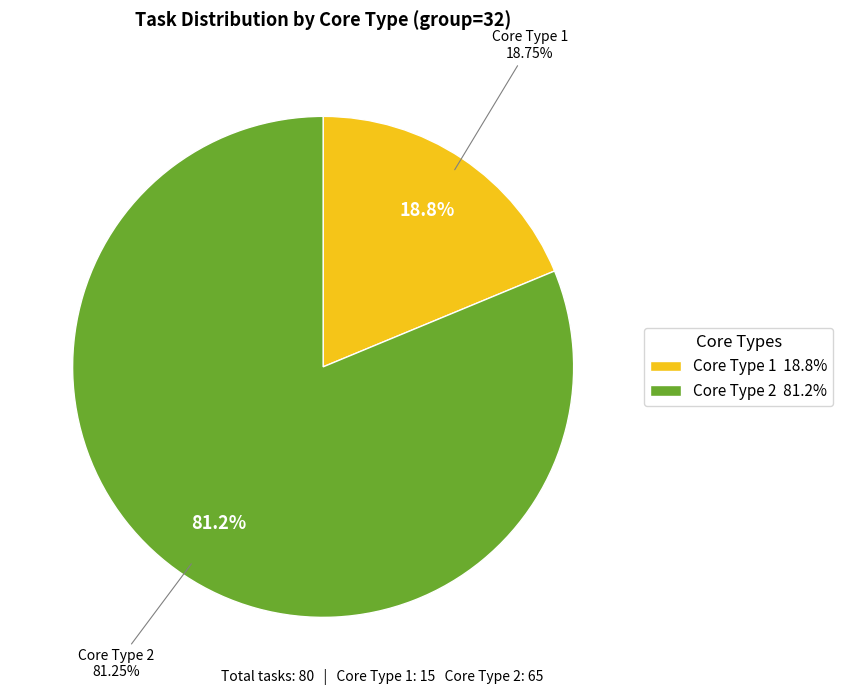

Does any single category account for the majority?

Yes